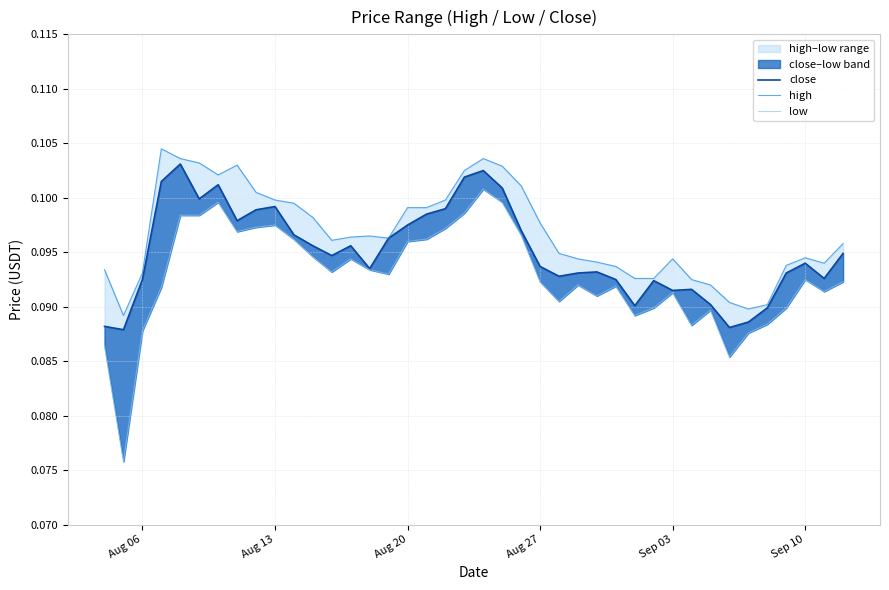

How many data points does each series have?

40